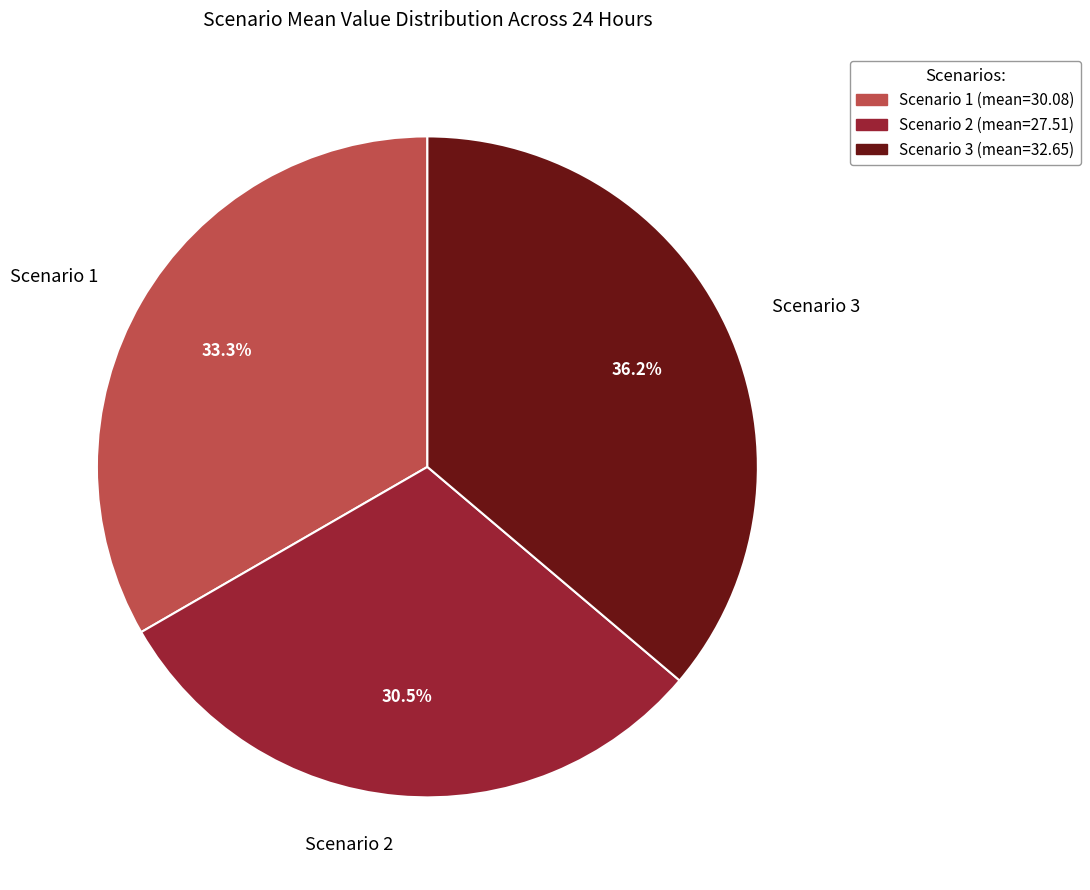

Between Scenario 1 and Scenario 3, which is larger?

Scenario 3